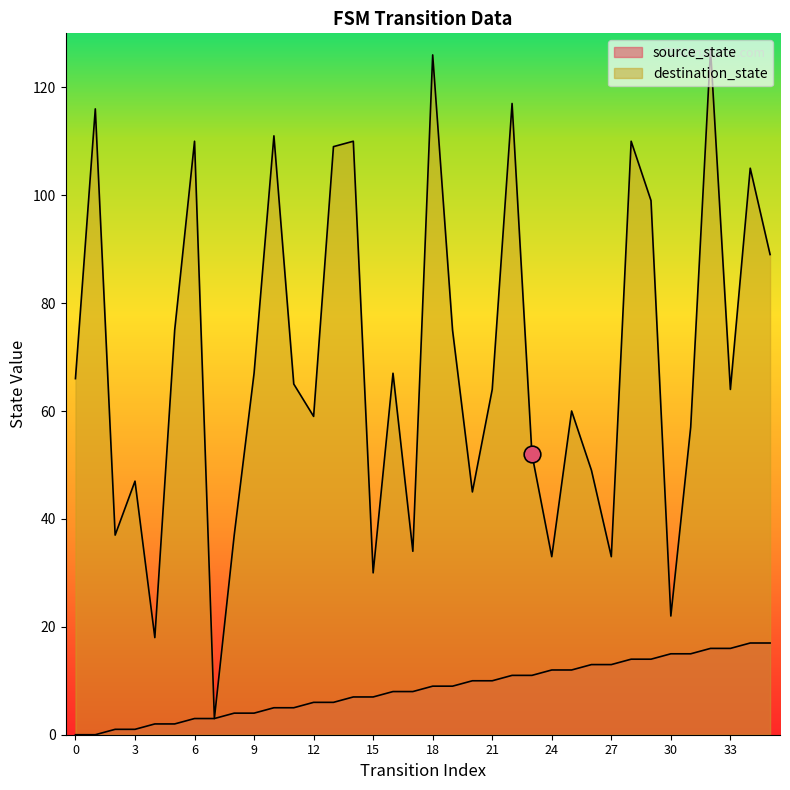

Rank the series by their maximum value, from lowest to highest.

source_state, destination_state